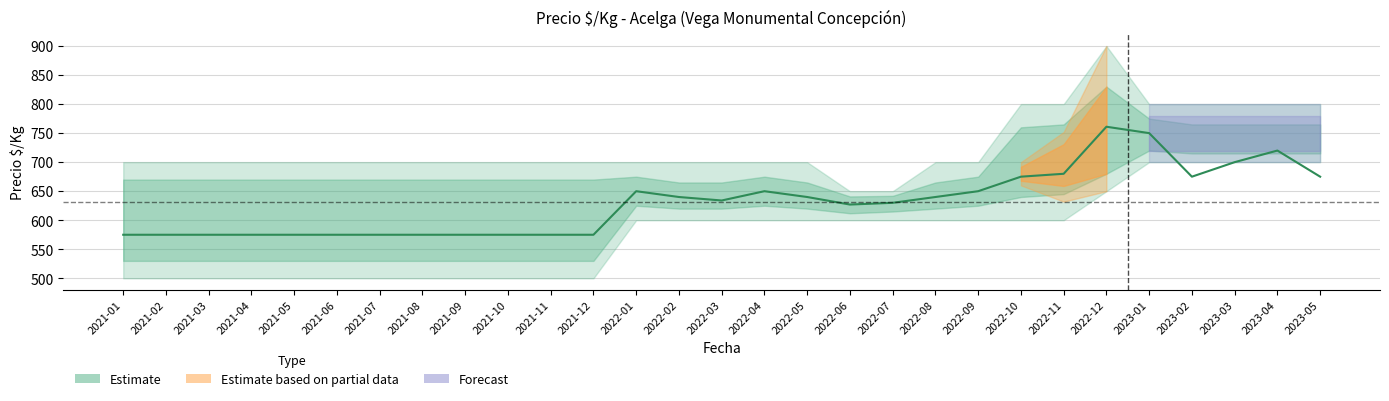

At which category does the chart reach its minimum across all series?

2021-01